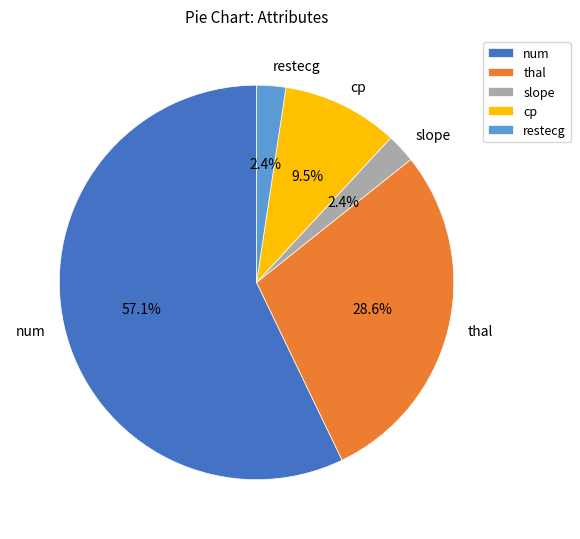

What percentage do restecg and thal together represent?

31.0%